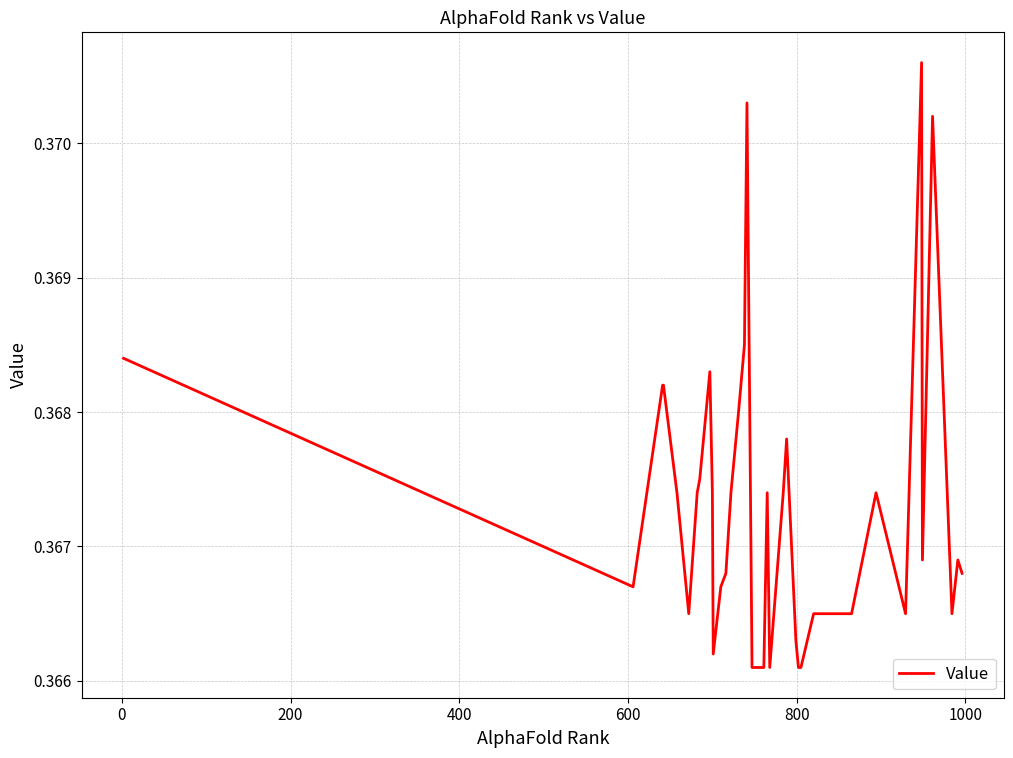

Is this an area chart (filled region under the line)?

No